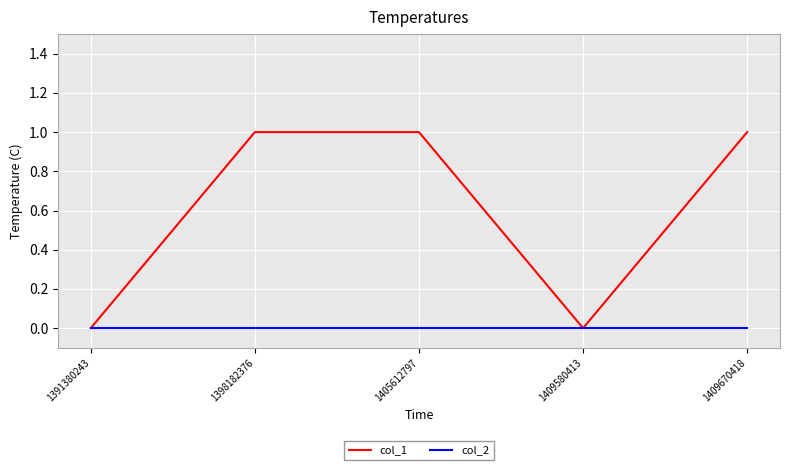

Count the number of categories in the chart.

5